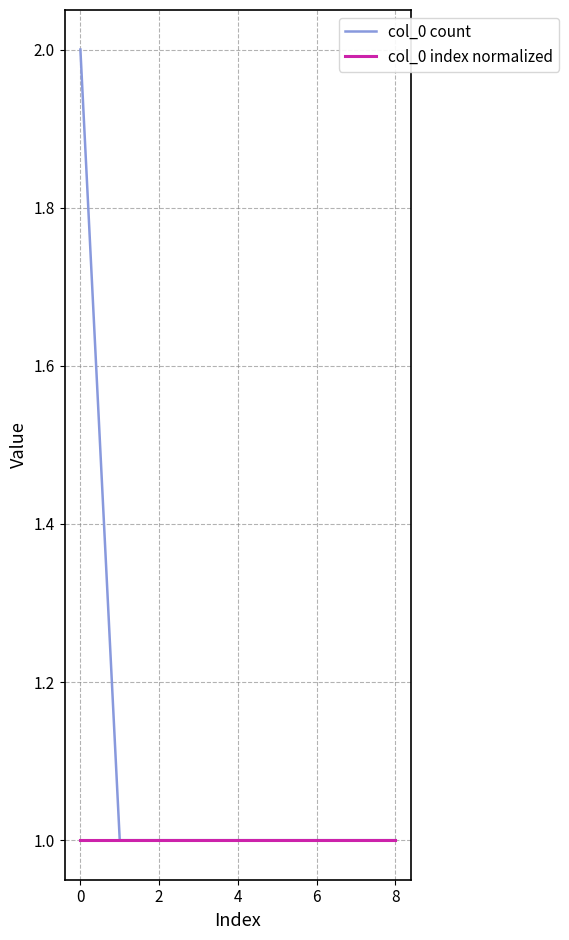

Which series has the largest total across all categories?

col_0 count